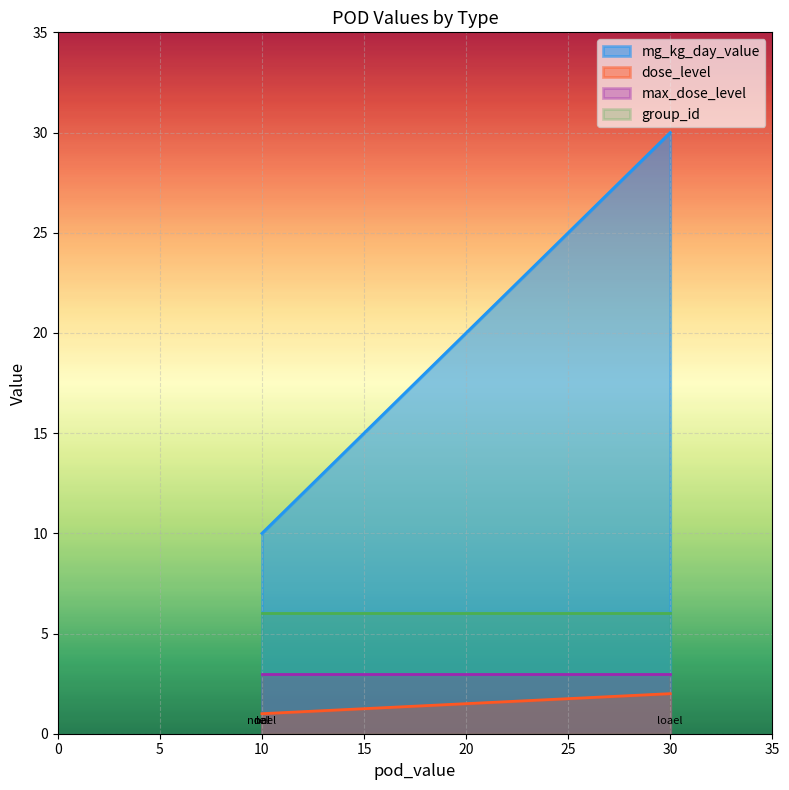

What is the value of the group_id point at the 3rd from the left?

6